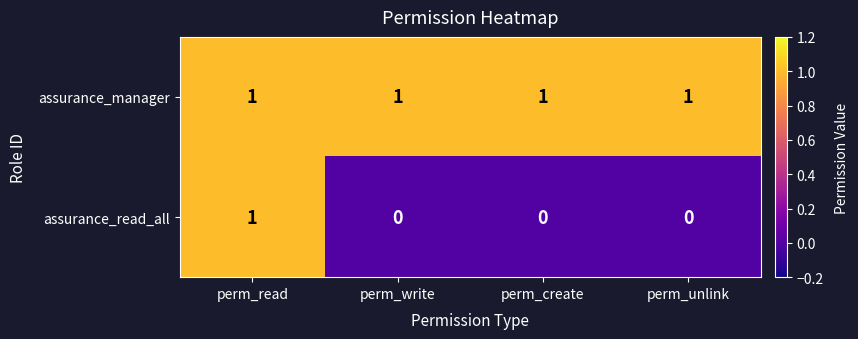

Rank the series at perm_write from lowest to highest value.

assurance_read_all, assurance_manager